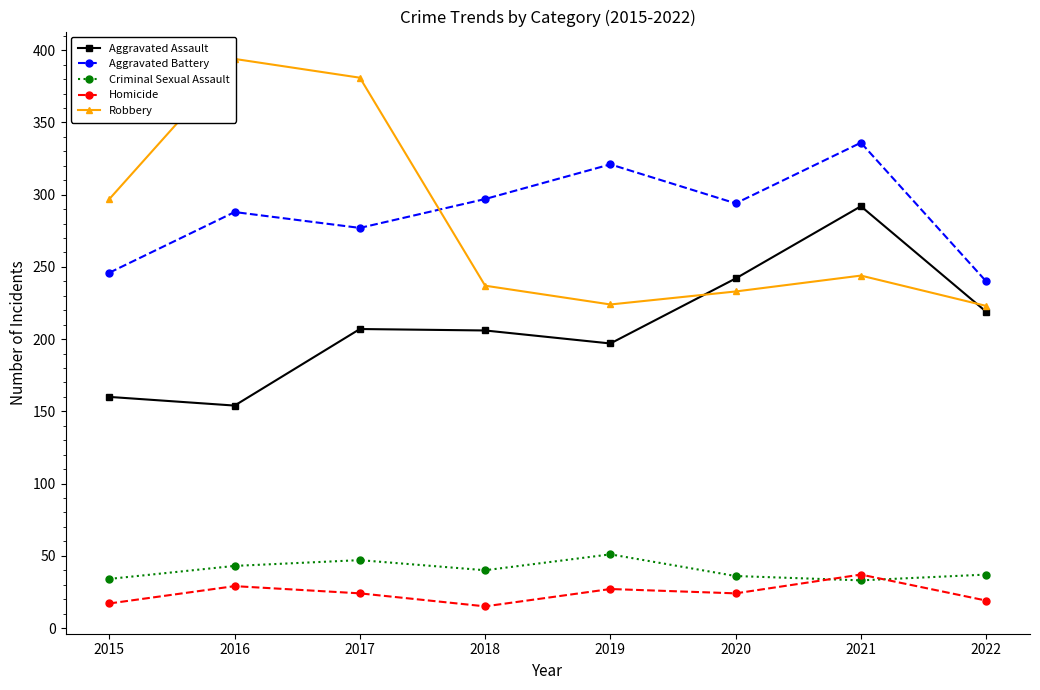

The value of Aggravated Assault at 2022 is 152. True or false?

False